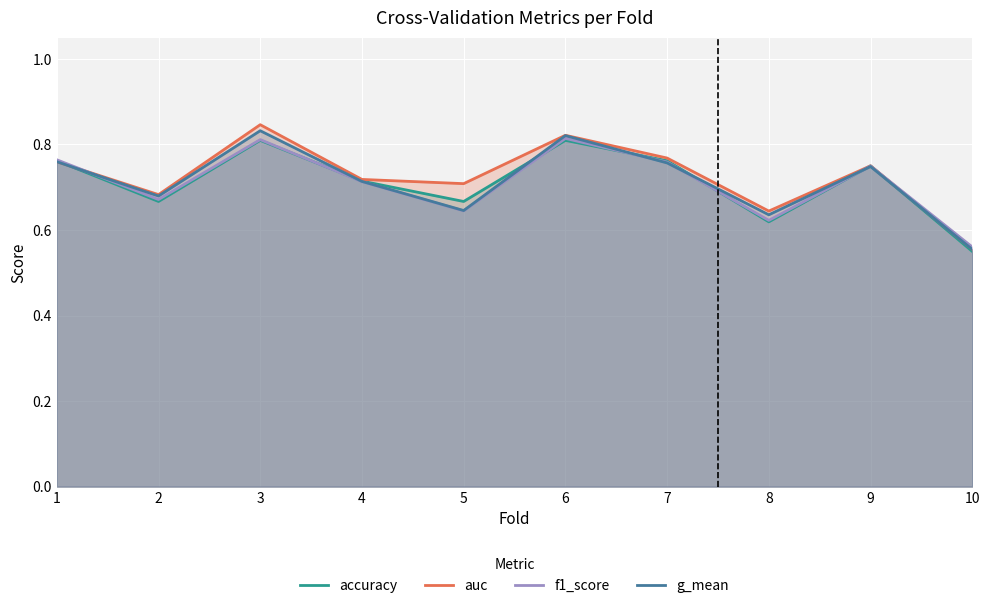

What is the average value of the auc series?

0.7